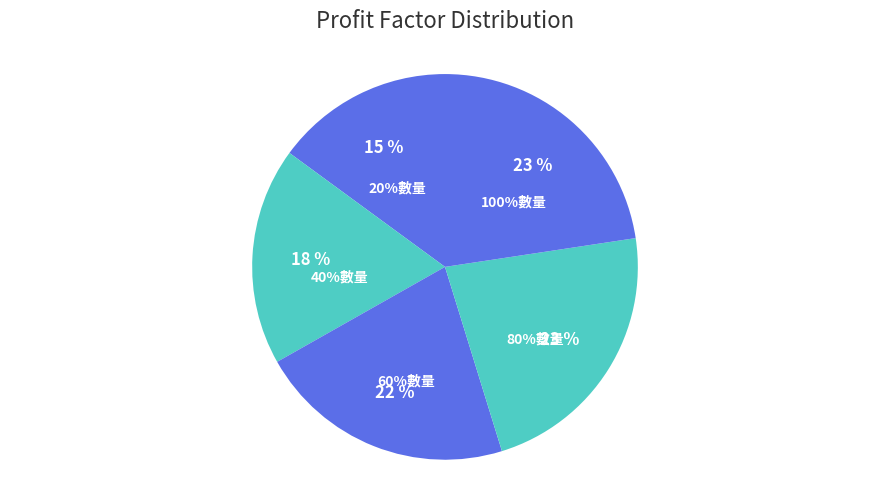

The 60%數量 slice represents 13% of the pie. True or false?

False